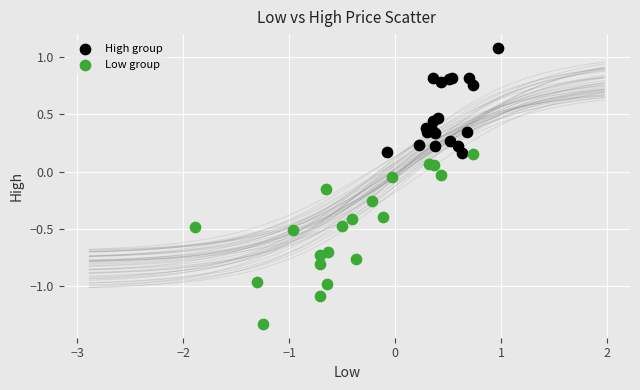

Which series has the largest Y range (max minus min)?

Low group